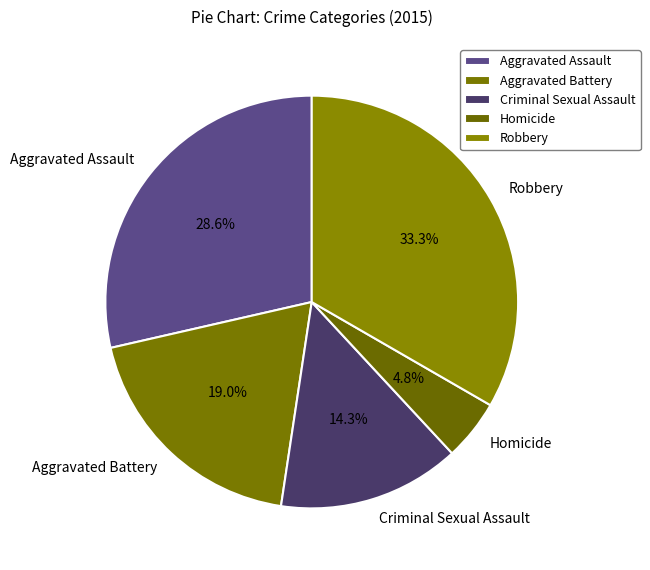

Rank the categories by value from highest to lowest.

Robbery, Aggravated Assault, Aggravated Battery, Criminal Sexual Assault, Homicide